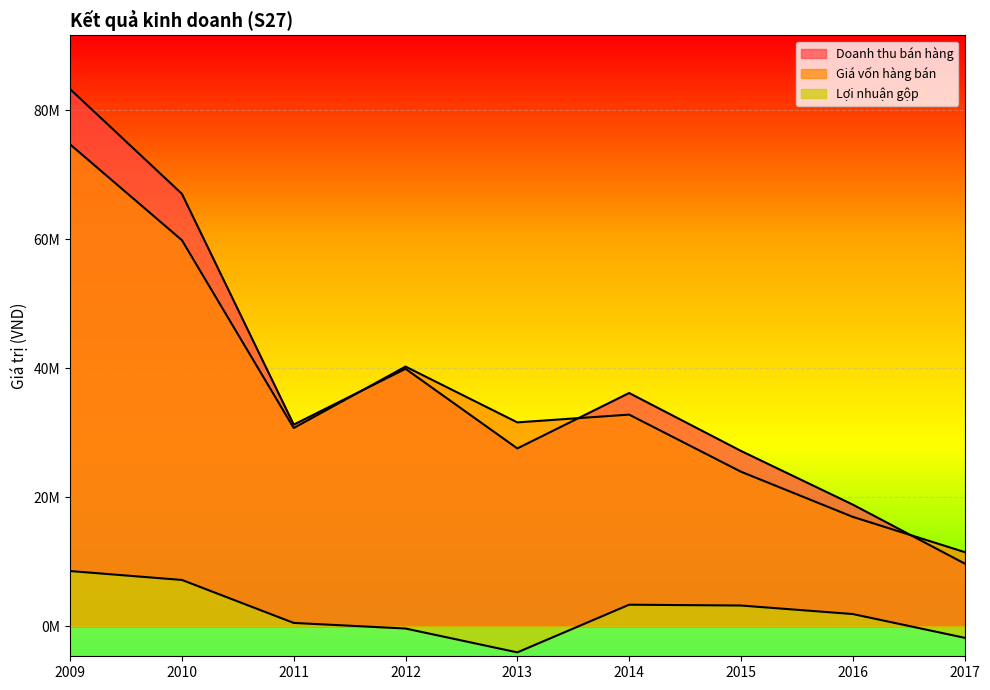

At how many categories does at least one series exceed 64779110?

2